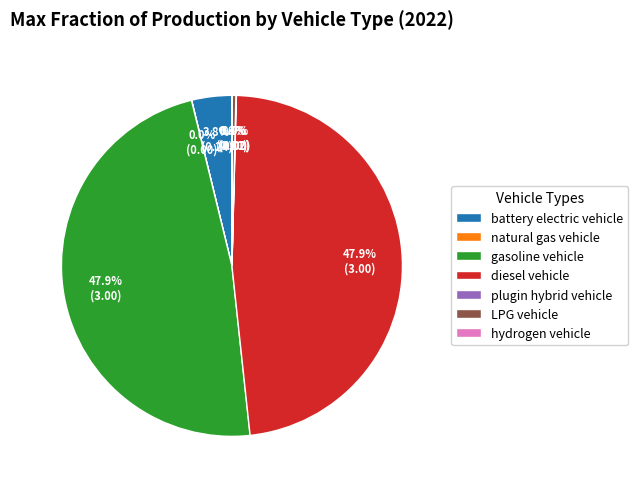

Does any single category account for the majority?

No